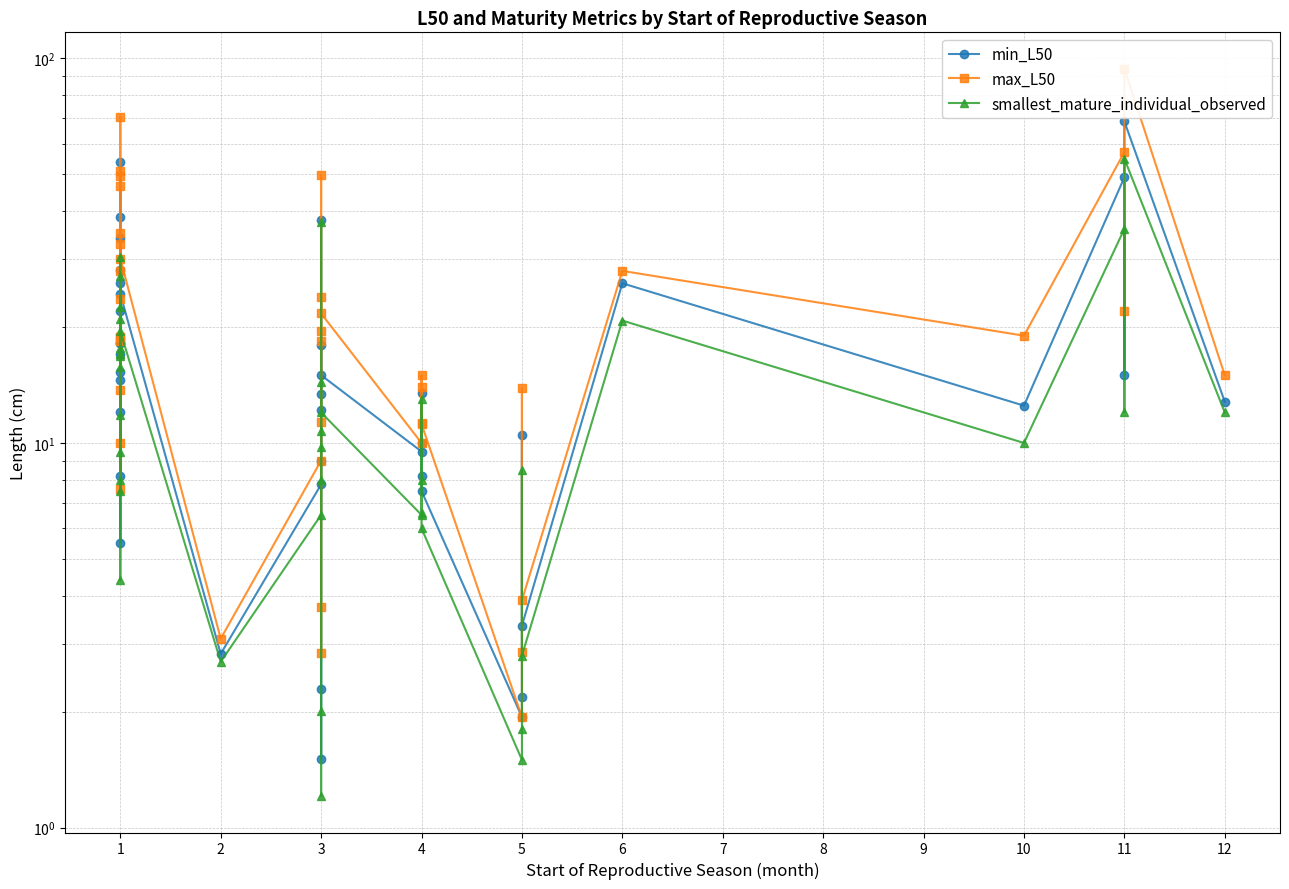

What is the smallest value displayed?

1.2